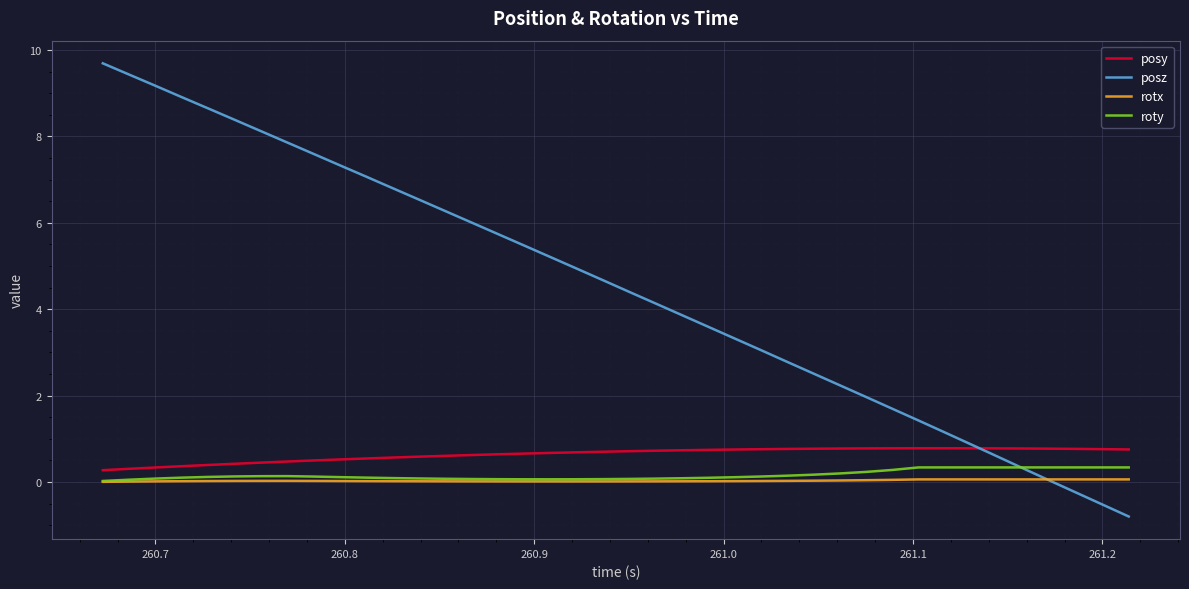

How many lines are shown in the chart?

4